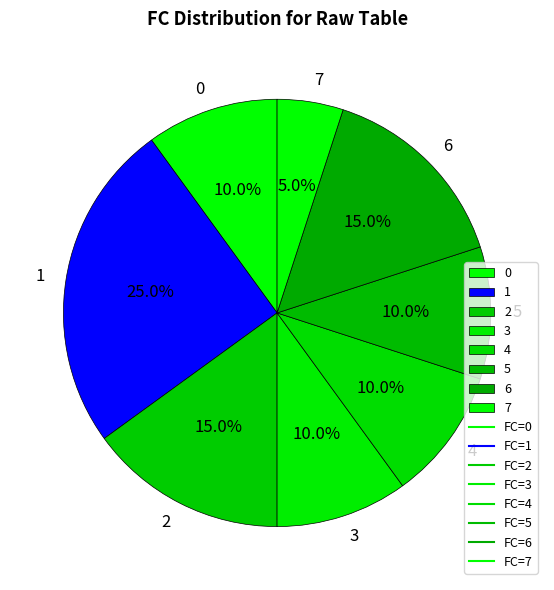

Do 3 and 4 together represent more than half of the pie?

No